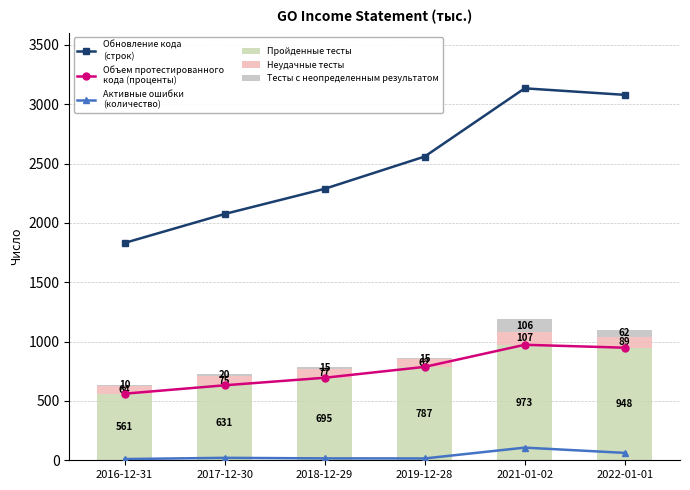

Are the bars horizontal?

No